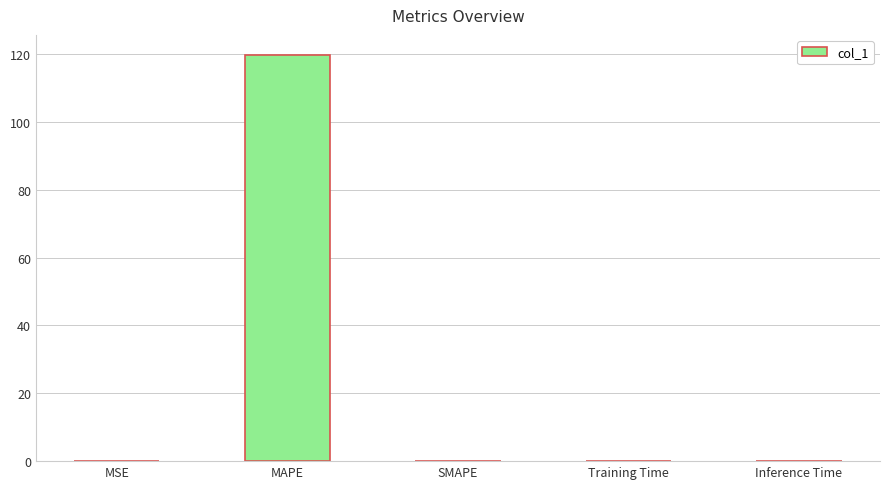

True or false: the data shows 0.0 at SMAPE.

True